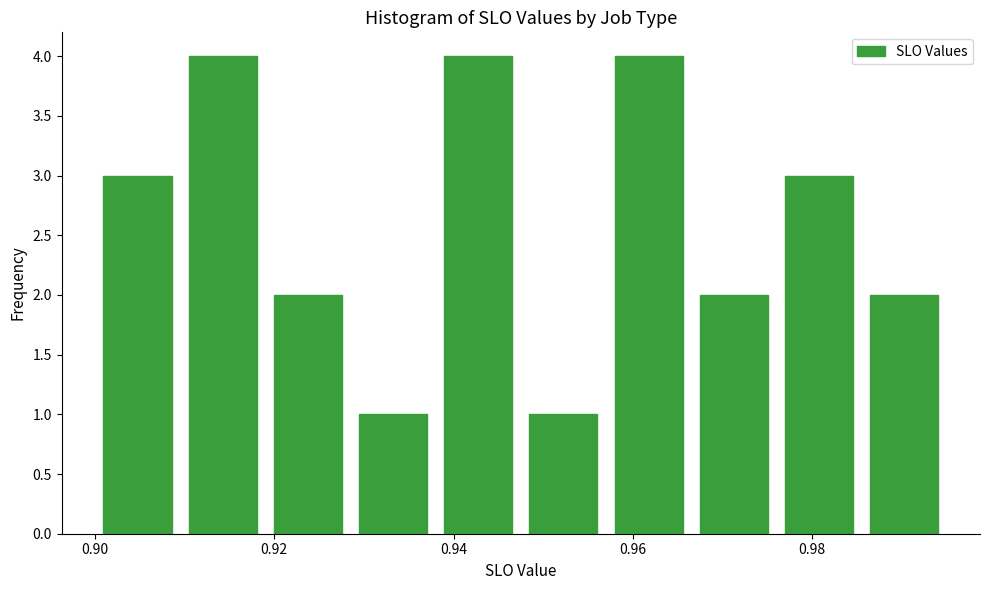

Reading left to right, list every bar in this chart as the range it spans on the x-axis followed by its height. Neither the bar edges nor the heights are printed on the chart, so give them approximately, as read against the axes.

0.900 to 0.910: 3
0.910 to 0.920: 4
0.920 to 0.928: 2
0.928 to 0.938: 1
0.938 to 0.948: 4
0.948 to 0.958: 1
0.958 to 0.966: 4
0.966 to 0.976: 2
0.976 to 0.986: 3
0.986 to 0.996: 2